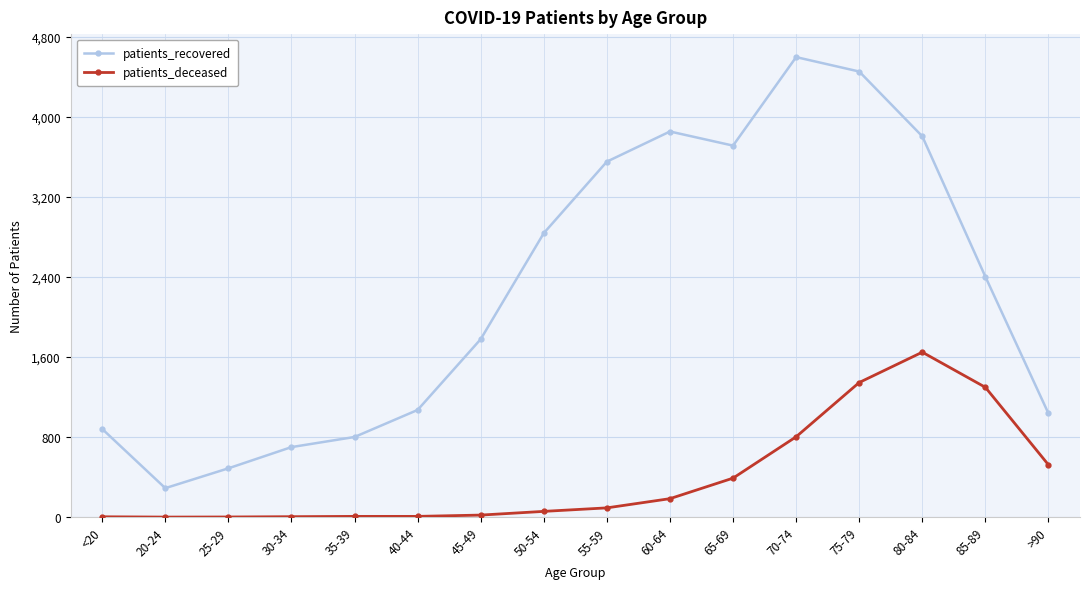

List the series in order of their peak value, lowest first.

patients_deceased, patients_recovered